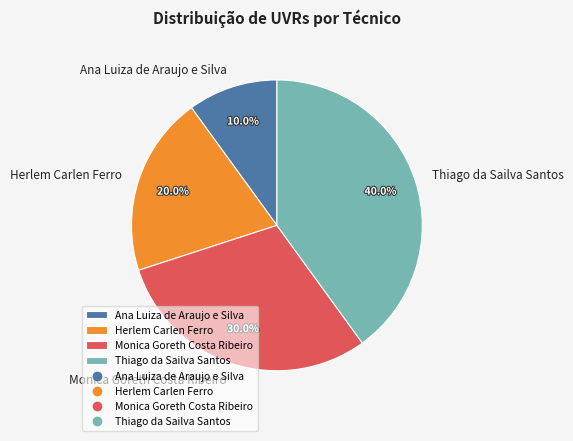

To the nearest percent, what is the difference between the Monica Goreth Costa Ribeiro and Thiago da Sailva Santos slice percentages?

10%